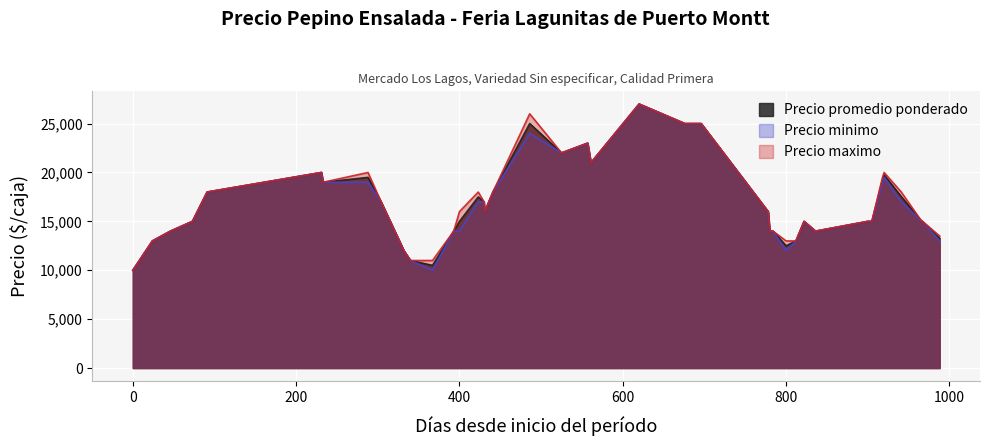

The value of Precio promedio ponderado at 400 is 15000. True or false?

True